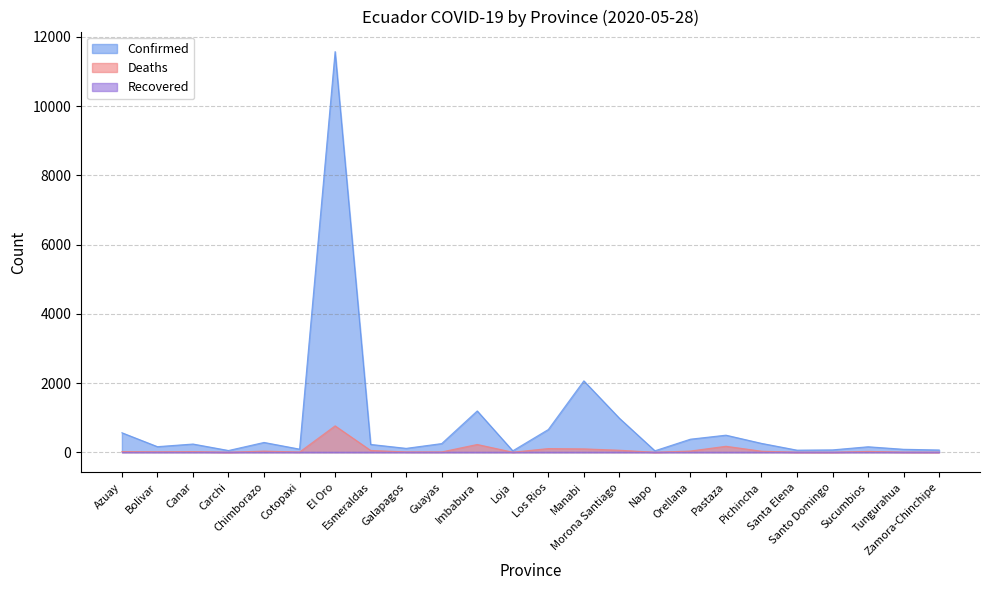

What is the maximum value shown in the chart?

11577